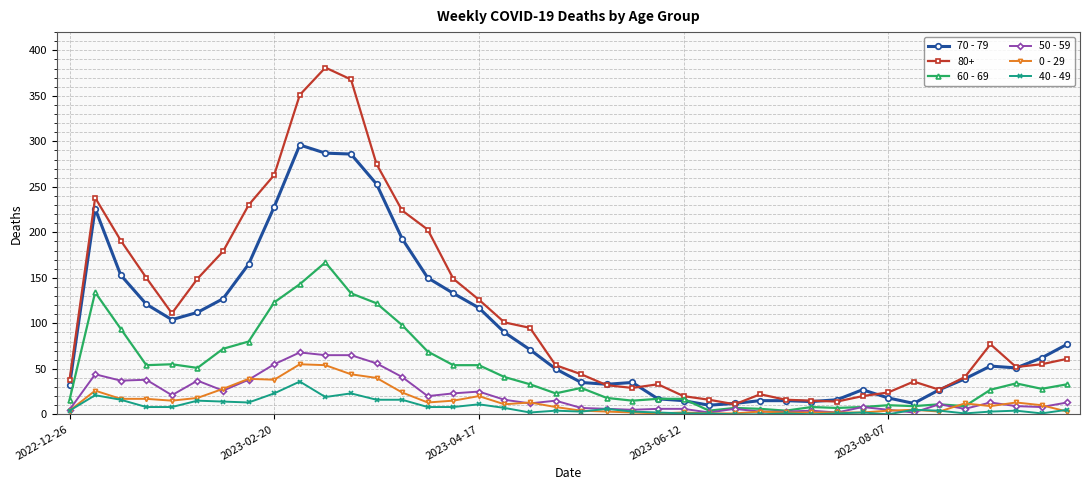

True or false: 0 - 29 has more than 1 interior local peaks.

True